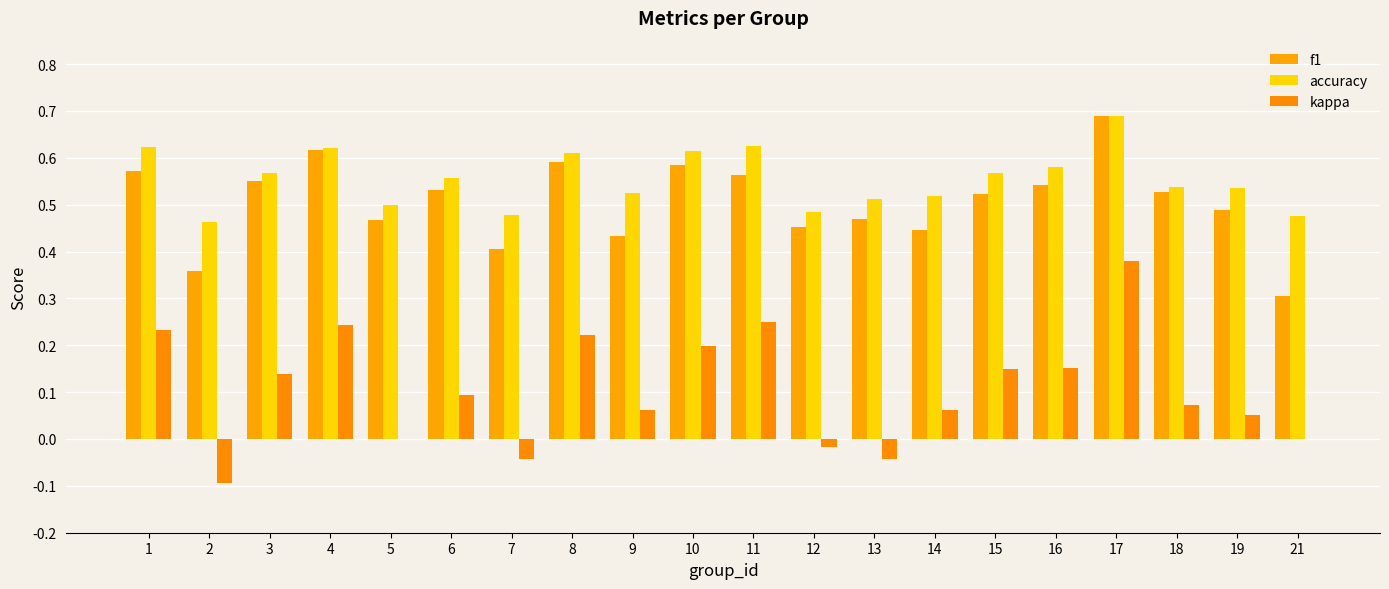

What is the sum of all kappa values?

2.1